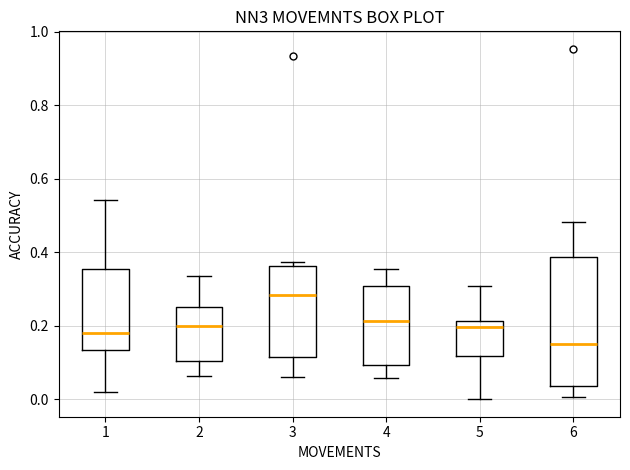

Reading left to right, transcribe this box plot: for each box, give where its median line is, the range the box spans, and where its two whiskers end, as read against the y-axis. The values are not printed on the chart, so give them approximately, as read against the axis.

1: median 0.18, box 0.14 to 0.36, whiskers 0.02 to 0.54
2: median 0.20, box 0.10 to 0.26, whiskers 0.06 to 0.34
3: median 0.28, box 0.12 to 0.36, whiskers 0.06 to 0.38
4: median 0.22, box 0.10 to 0.30, whiskers 0.06 to 0.36
5: median 0.20, box 0.12 to 0.22, whiskers 0.00 to 0.30
6: median 0.14, box 0.04 to 0.38, whiskers 0.00 to 0.48